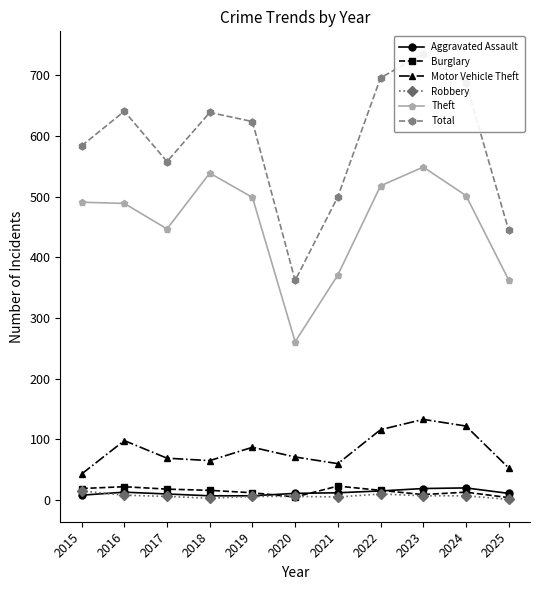

The value of Aggravated Assault at 2018 is 7. True or false?

True